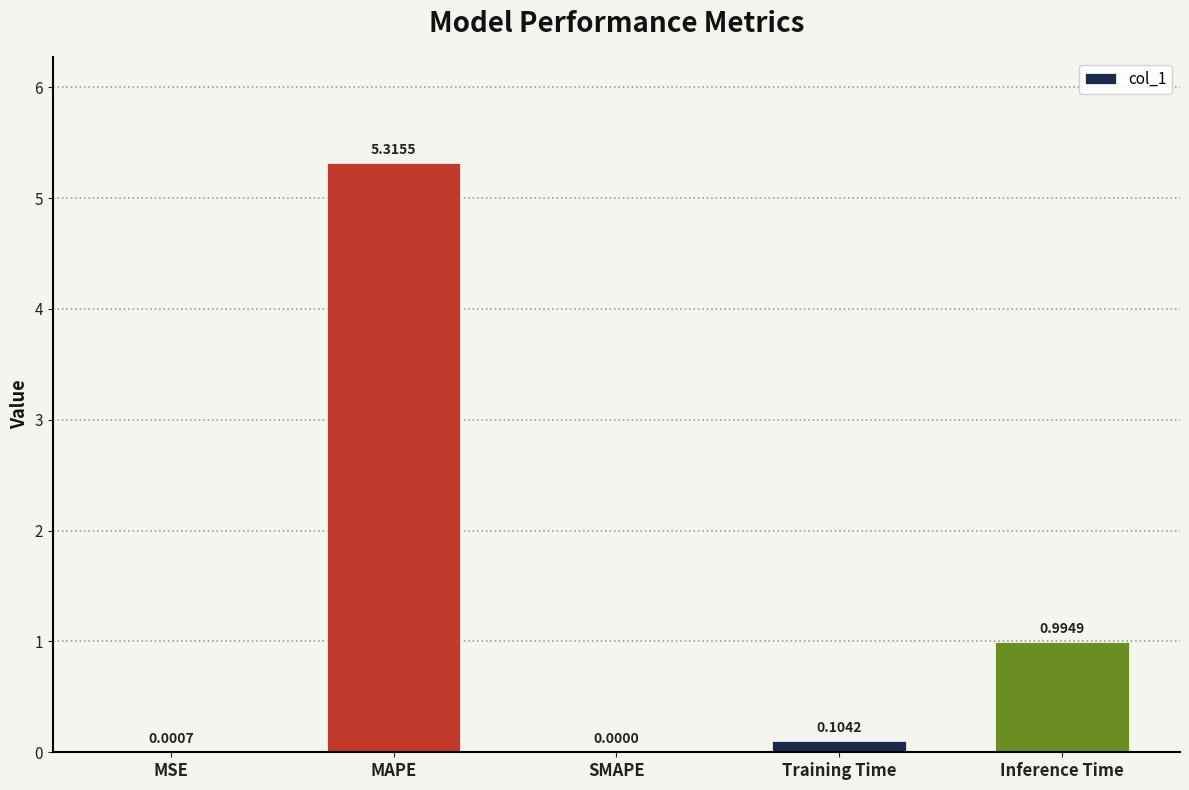

What is the sum of the values at Inference Time and Training Time?

1.1